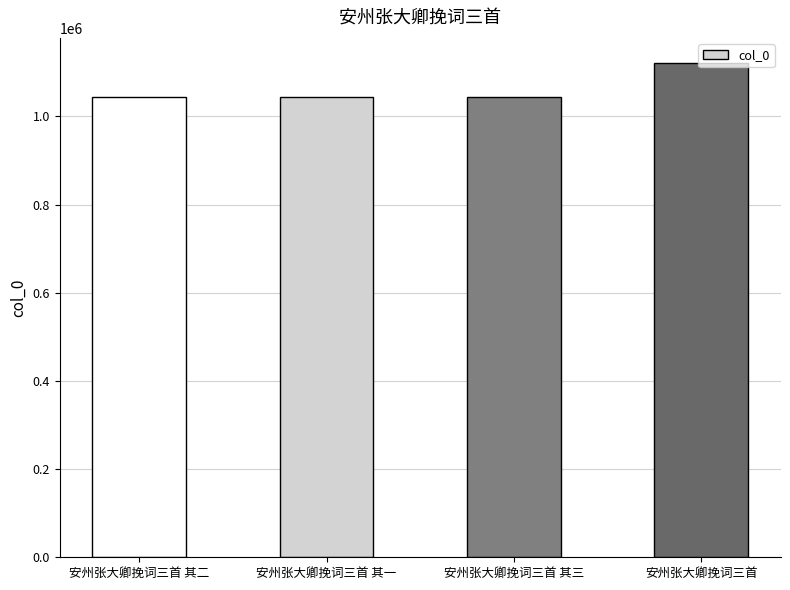

What is the maximum value shown in the chart?

1121869